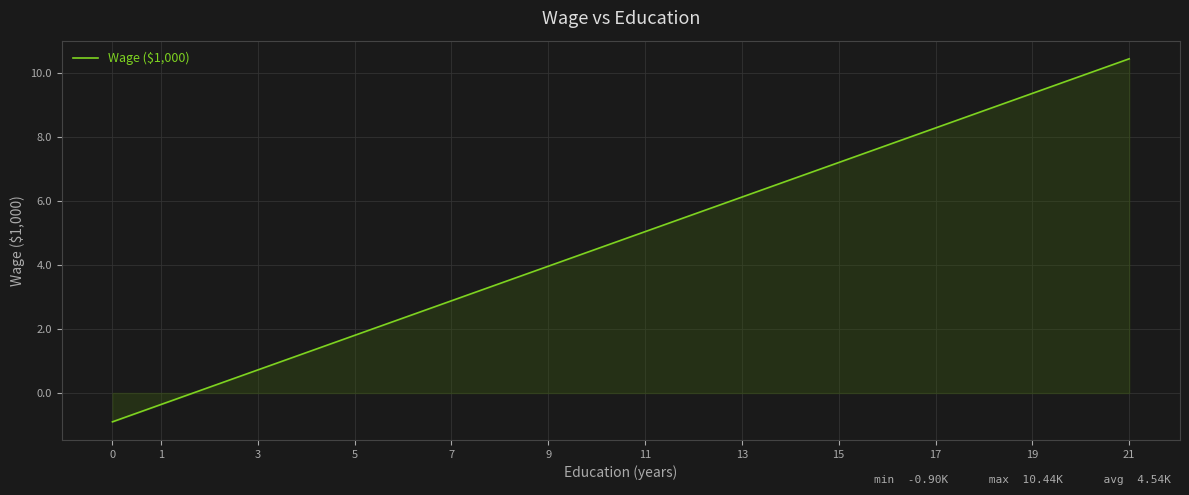

What is the sum of the values at 0 and 15?

6.3